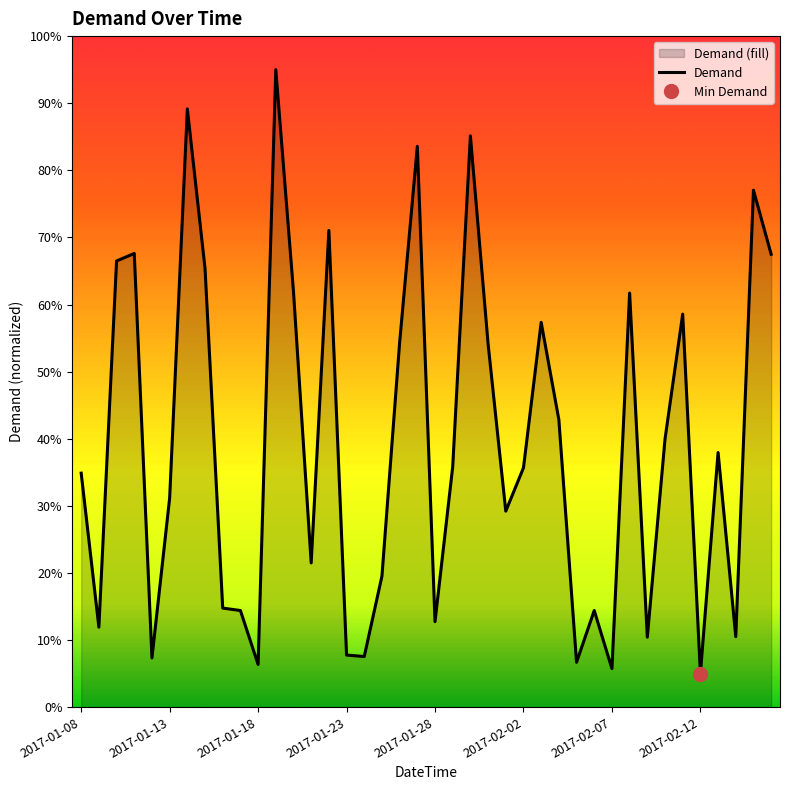

The Demand series shows 9.9 at 2017-02-07. True or false?

False